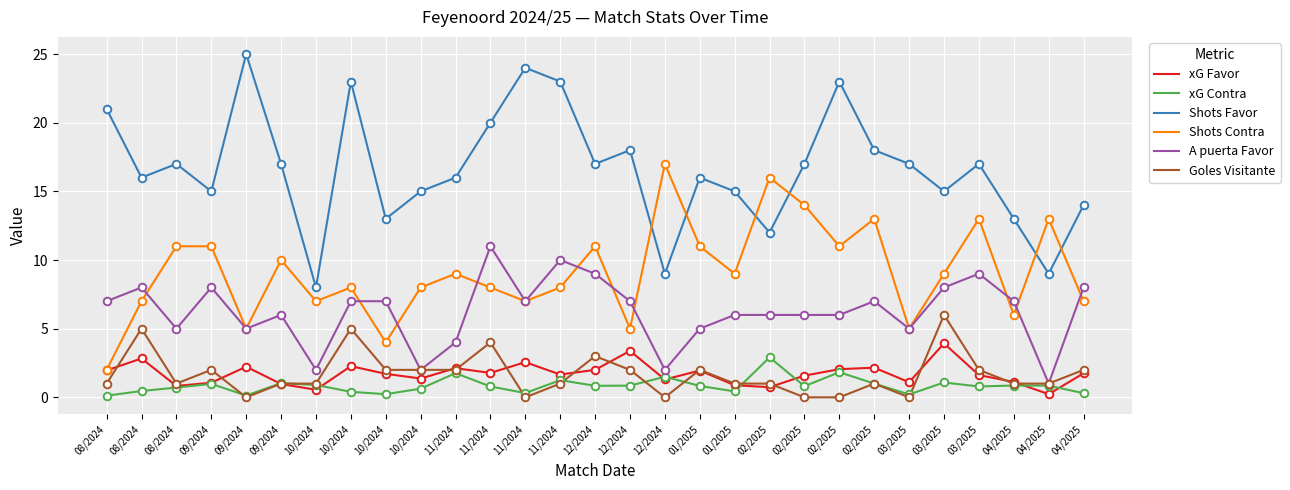

At which category is the sum across all series the highest?

10/2024